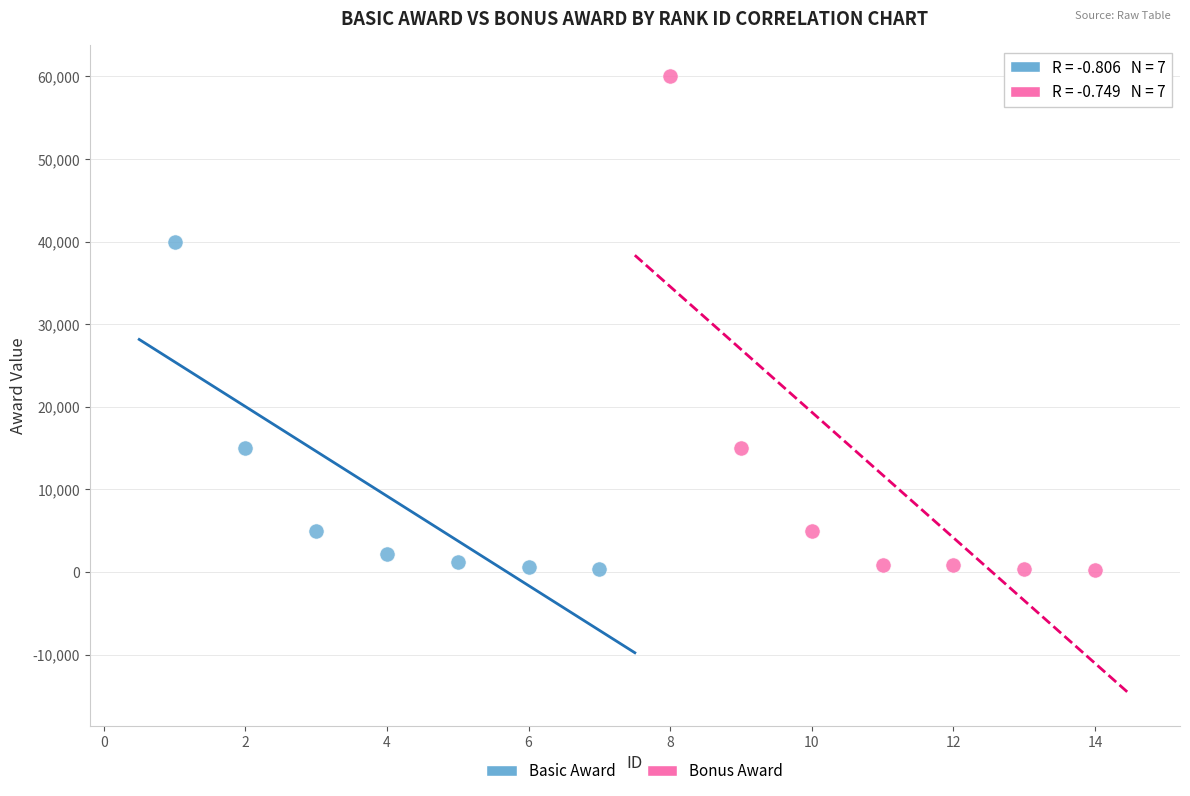

Which series reaches the maximum Y coordinate?

Bonus Award